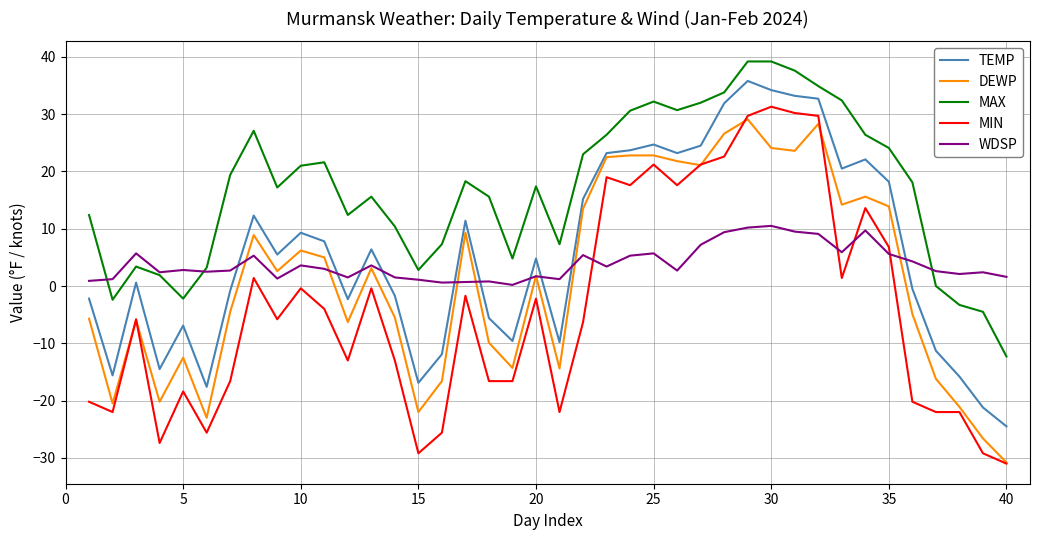

True or false: TEMP and MAX intersect in this chart.

False